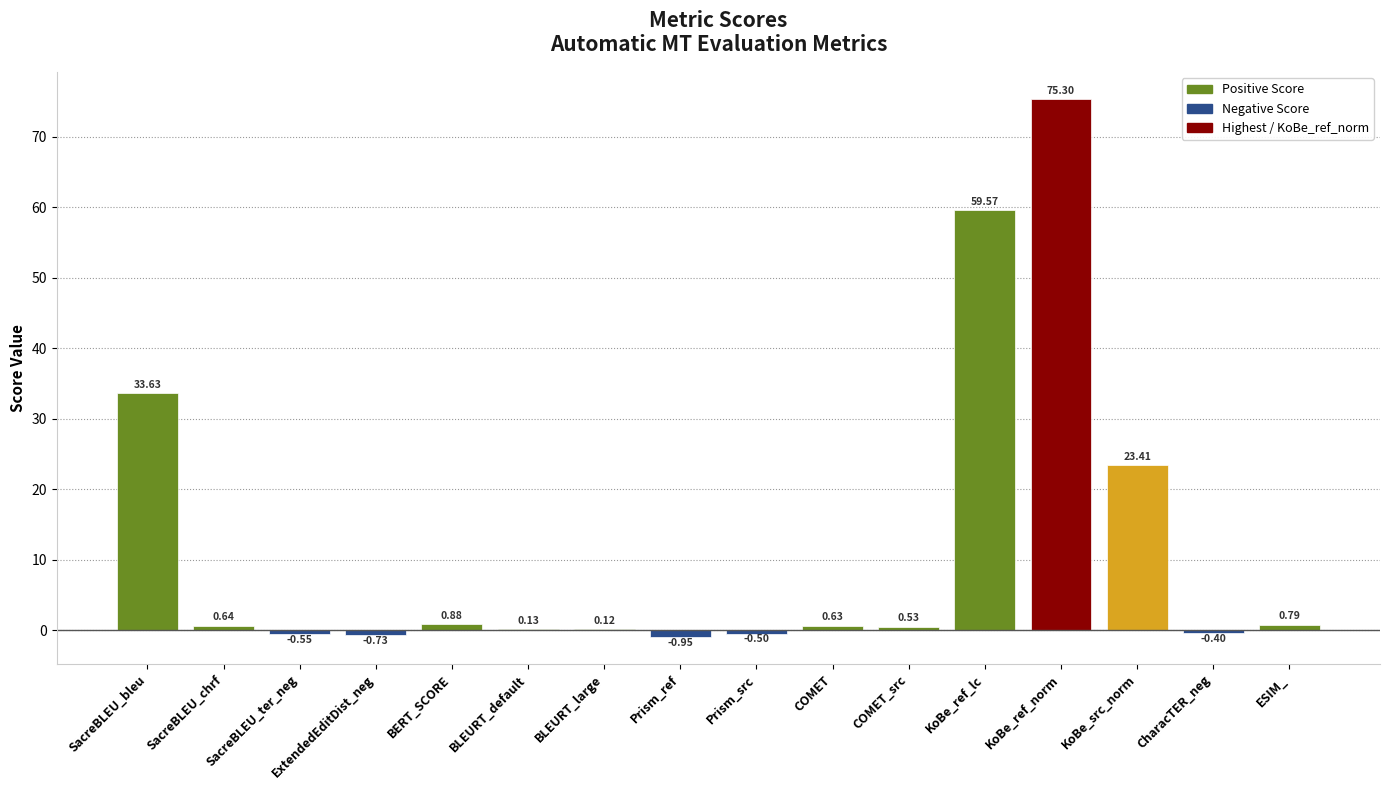

Which has a higher value, SacreBLEU_chrf or ESIM_?

ESIM_